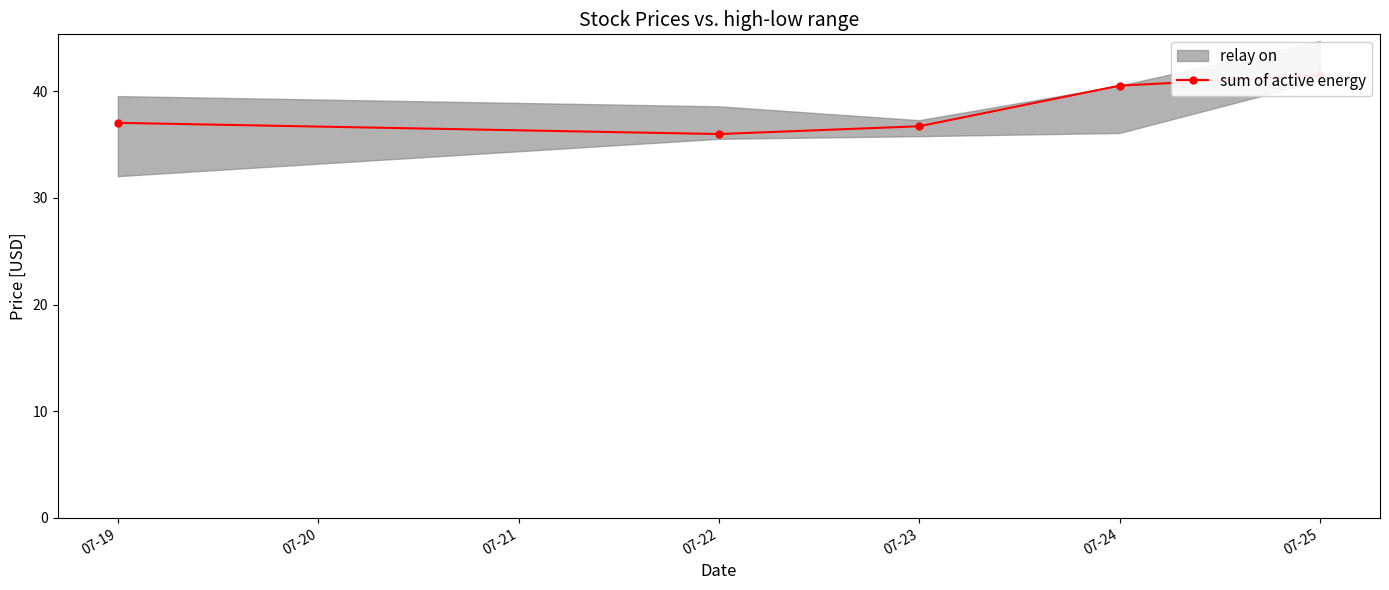

What is the value of the 2nd point from the left?

36.0